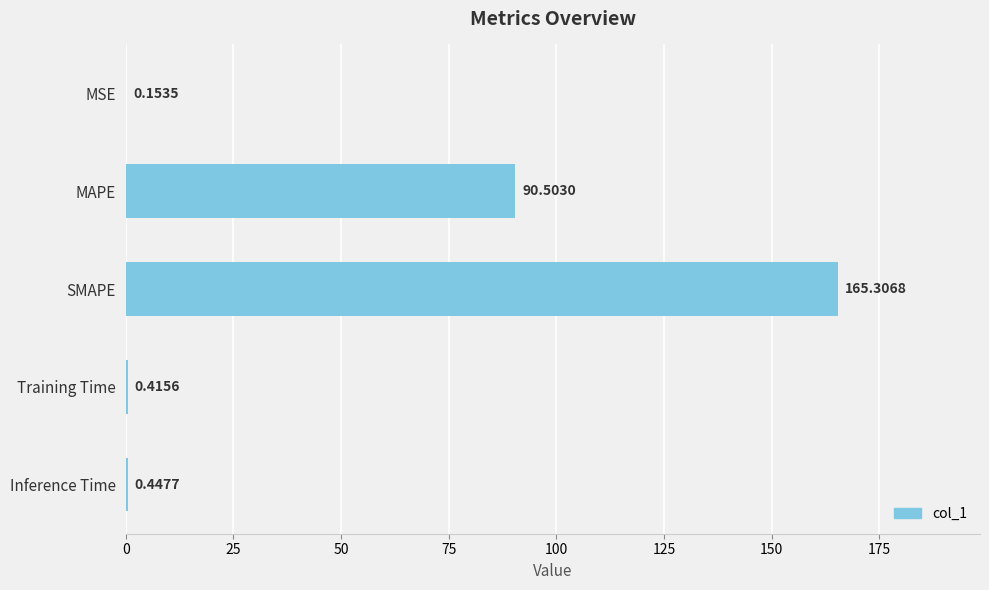

Does the chart contain stacked bars?

No